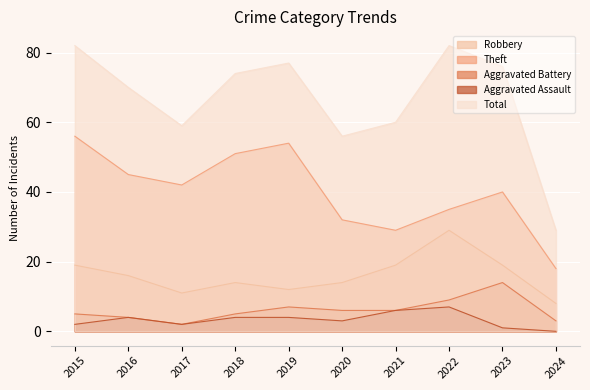

True or false: Aggravated Assault and Total cross at least once.

False